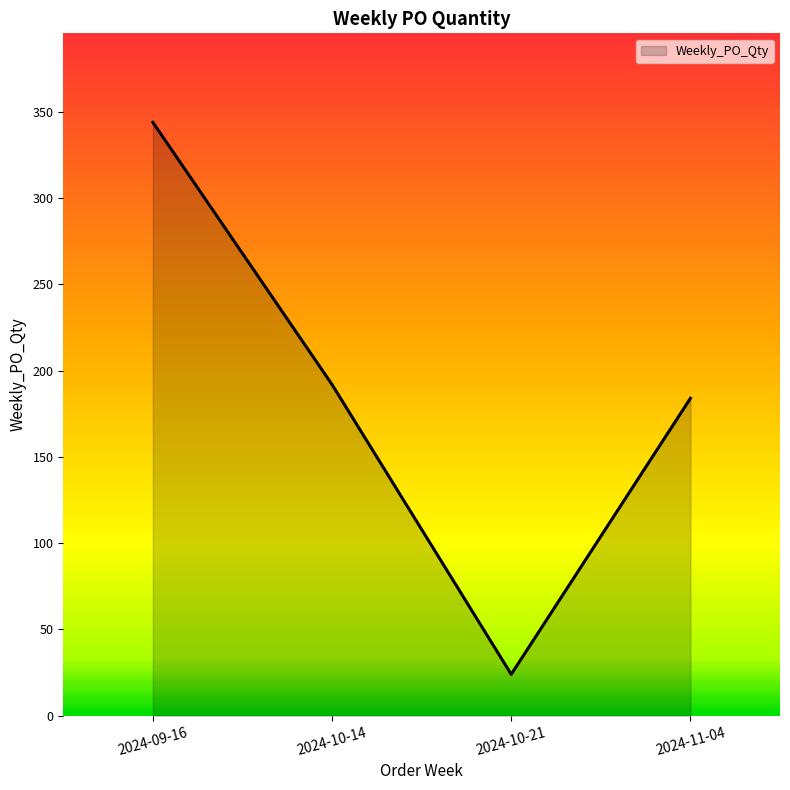

True or false: the data shows 304 at 2024-10-14.

False